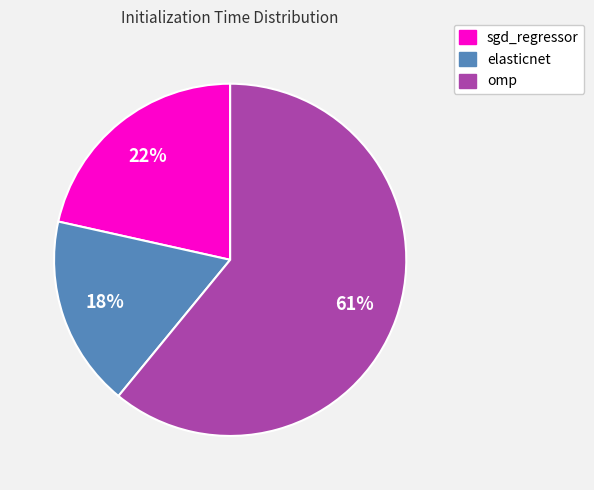

Do sgd_regressor and omp together represent more than half of the pie?

Yes